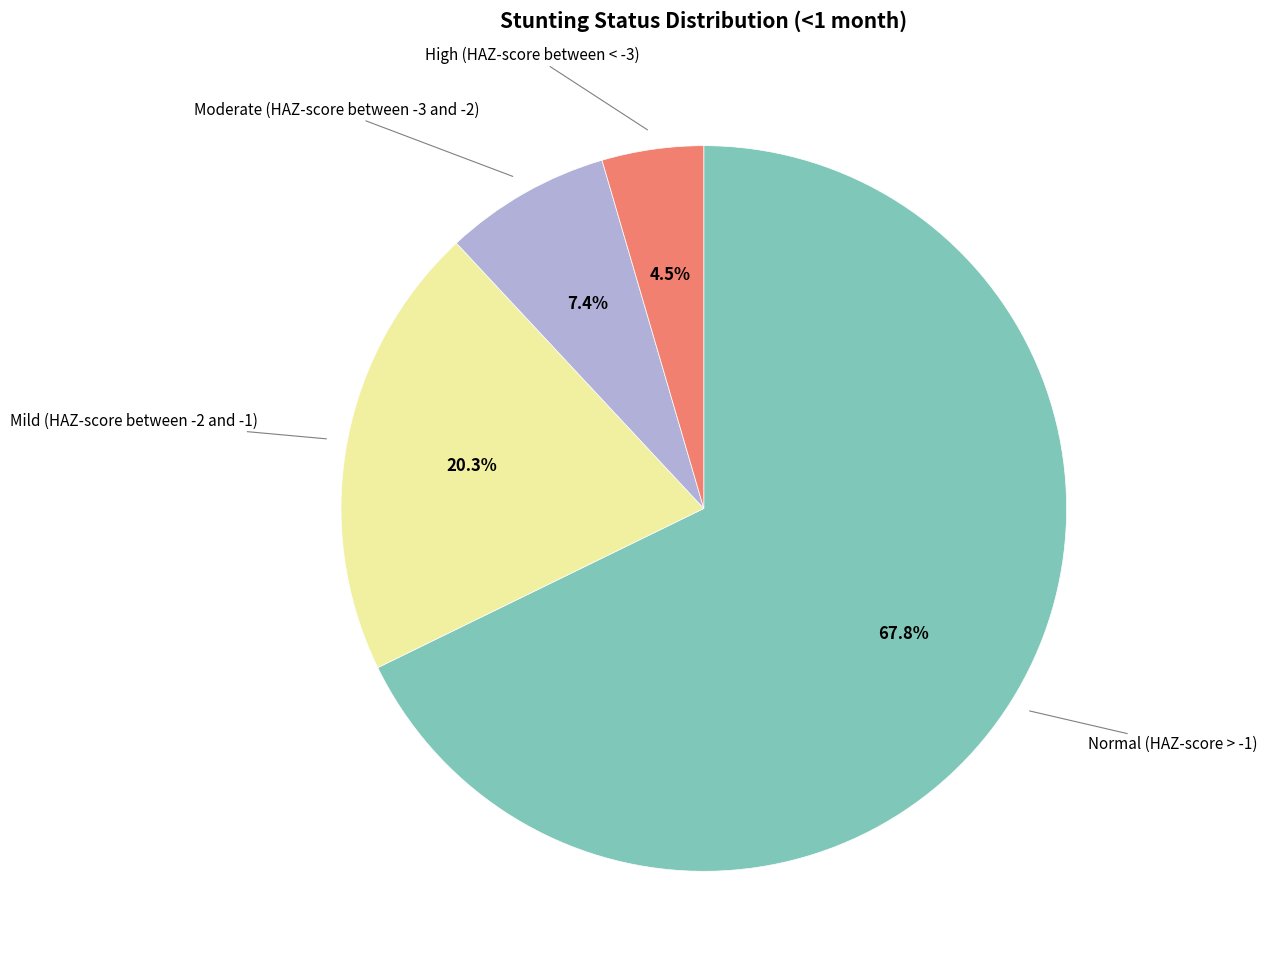

Is there a majority slice in this chart?

Yes